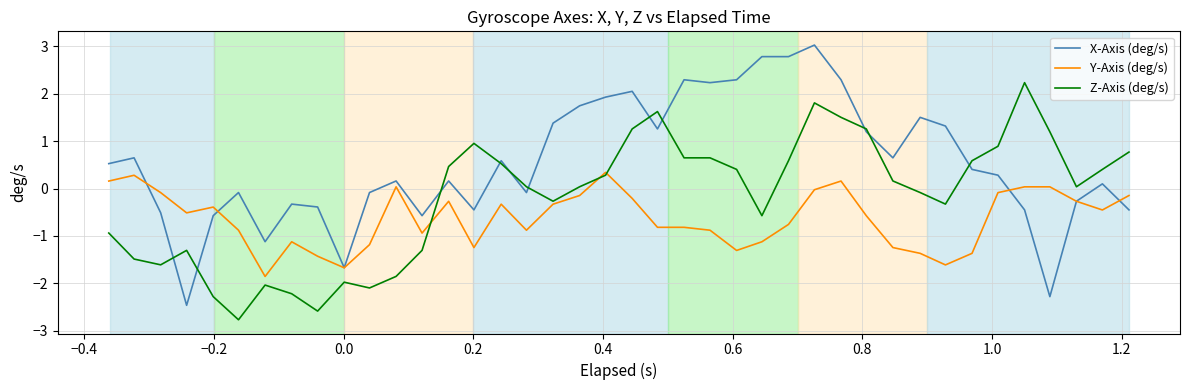

List the series in order of their overall mean, lowest first.

Y-Axis (deg/s), Z-Axis (deg/s), X-Axis (deg/s)